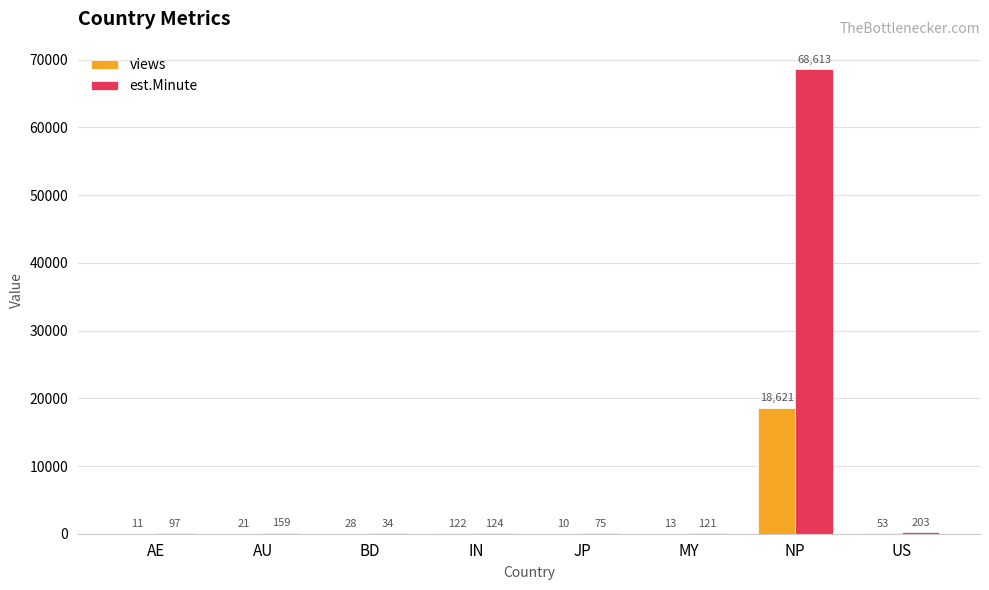

True or false: views has a value of 10 at JP.

True